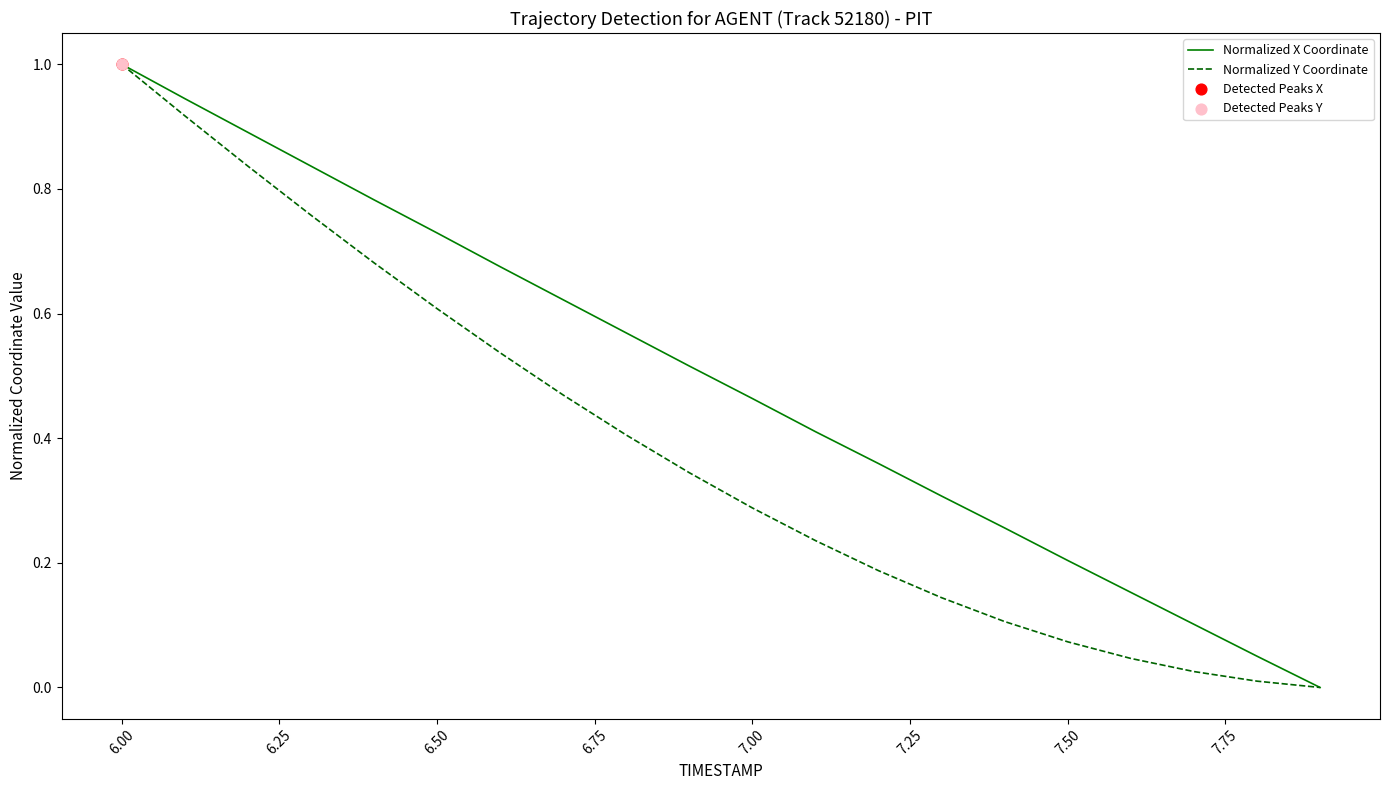

Rank the series by their average value, from highest to lowest.

Normalized X Coordinate, Normalized Y Coordinate